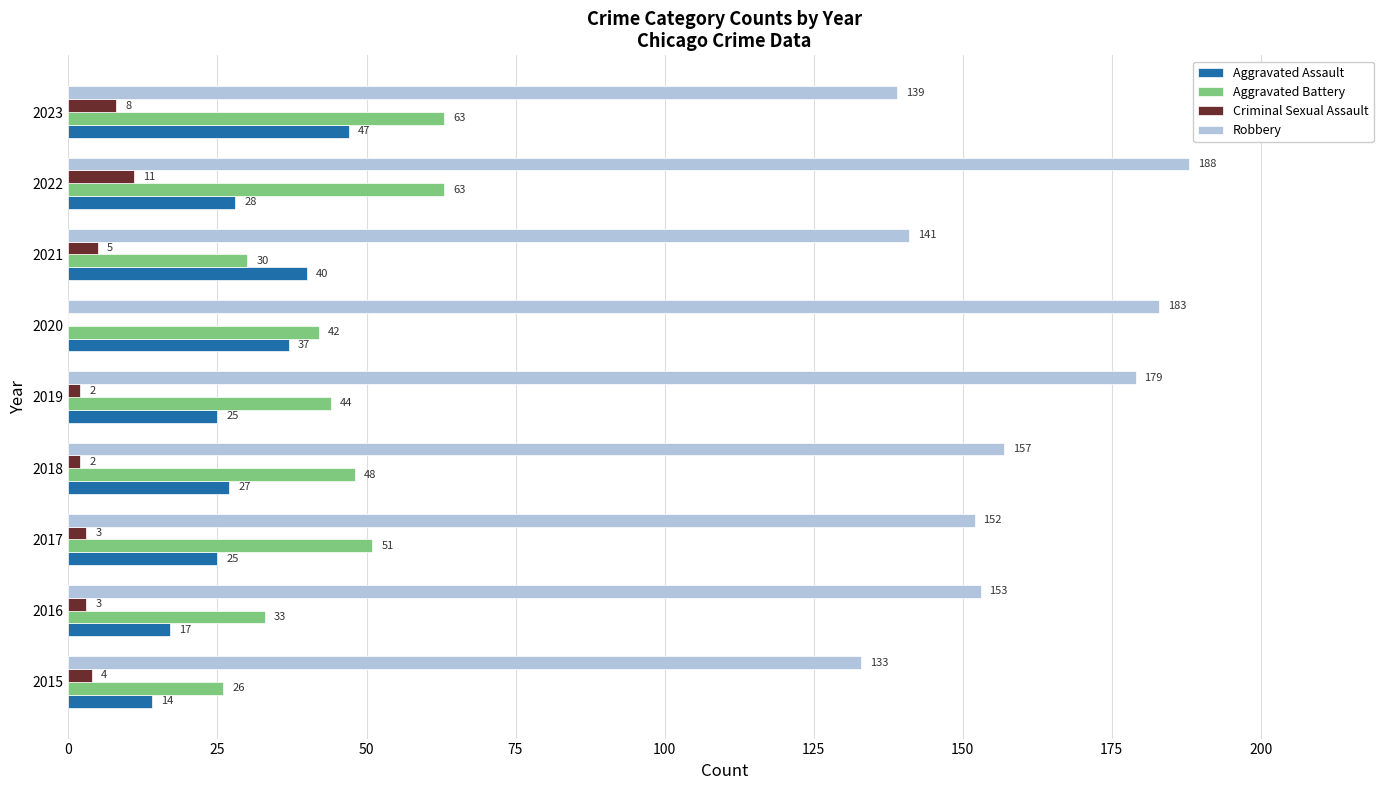

What is the sum of the Robbery values at 2015 and 2023?

272